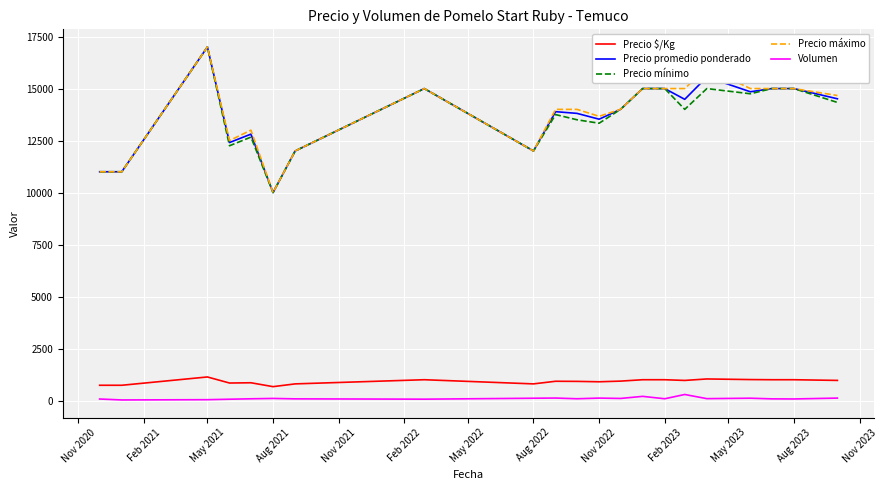

What is the difference between the maximum and minimum values in the Precio promedio ponderado series?

7000.0